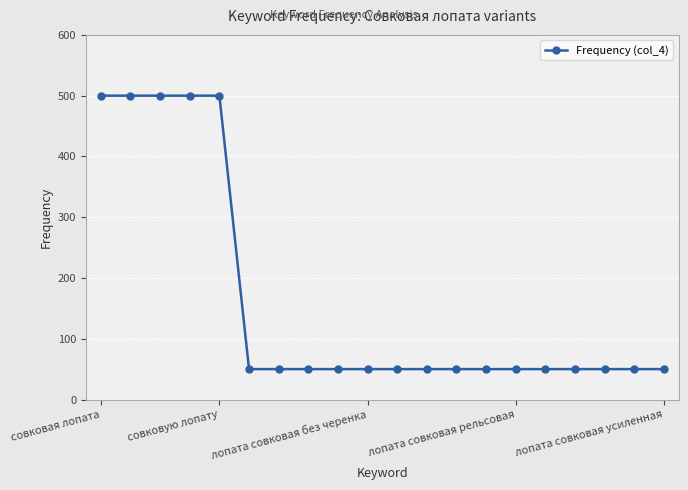

Reading left to right, what are all the values shown in this chart?

500	500	500	500	500	50	50	50	50	50	50	50	50	50	50	50	50	50	50	50